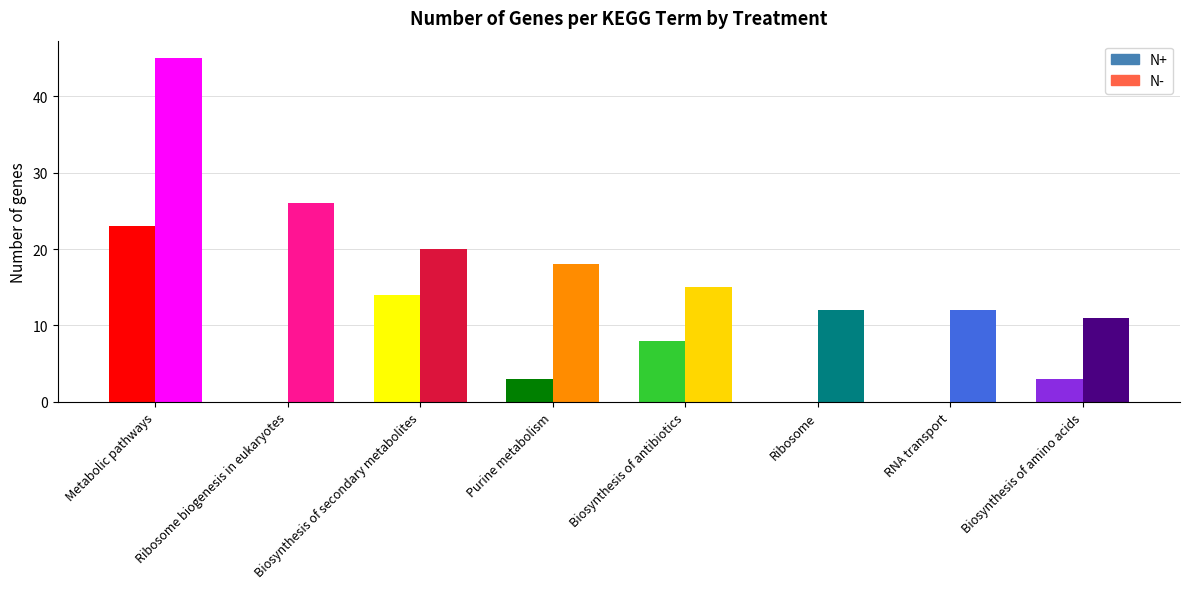

List the labels in order of N- value, largest first.

Metabolic pathways, Ribosome biogenesis in eukaryotes, Biosynthesis of secondary metabolites, Purine metabolism, Biosynthesis of antibiotics, Ribosome, RNA transport, Biosynthesis of amino acids